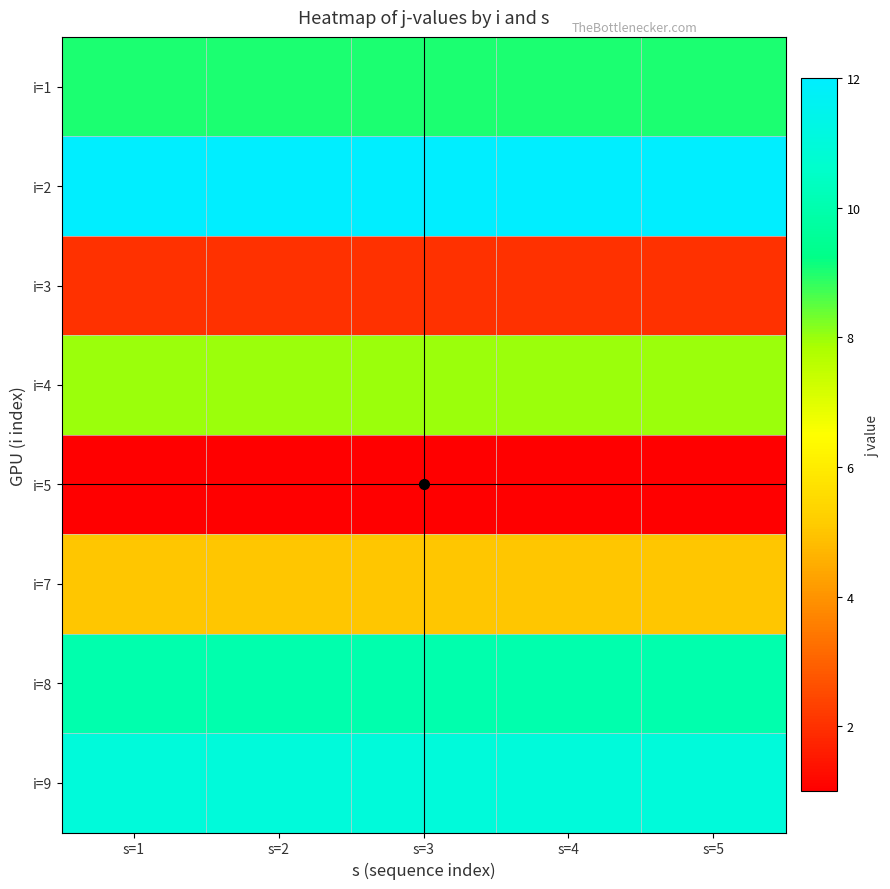

How many data points does each series have?

5